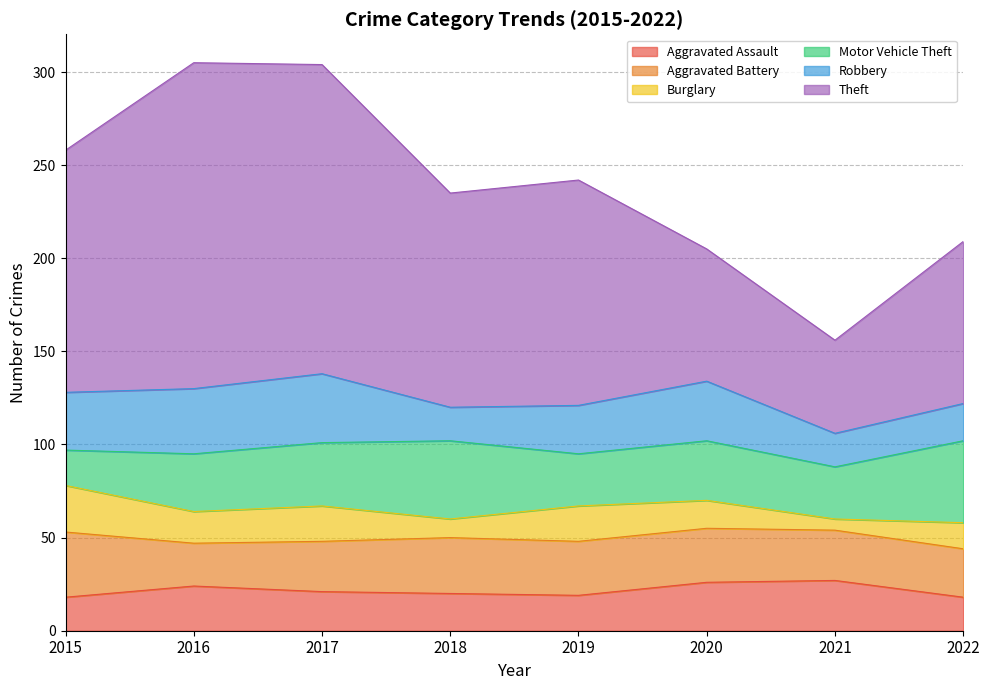

The Robbery series shows 42 at 2019. True or false?

False